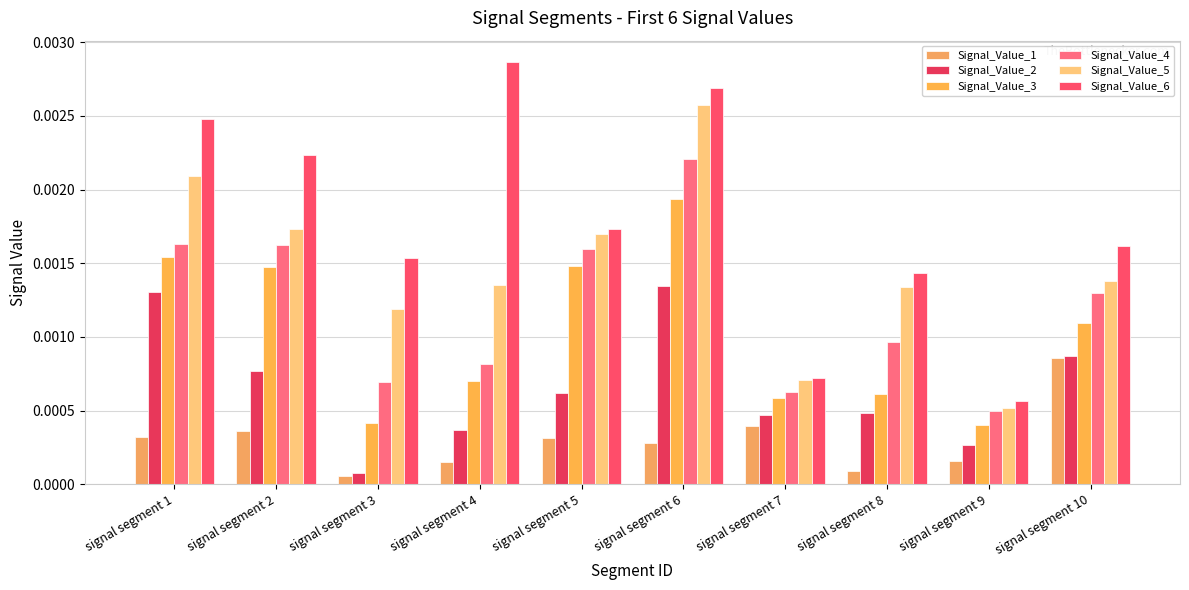

Which category has the lowest value in the Signal_Value_6 series?

signal segment 9